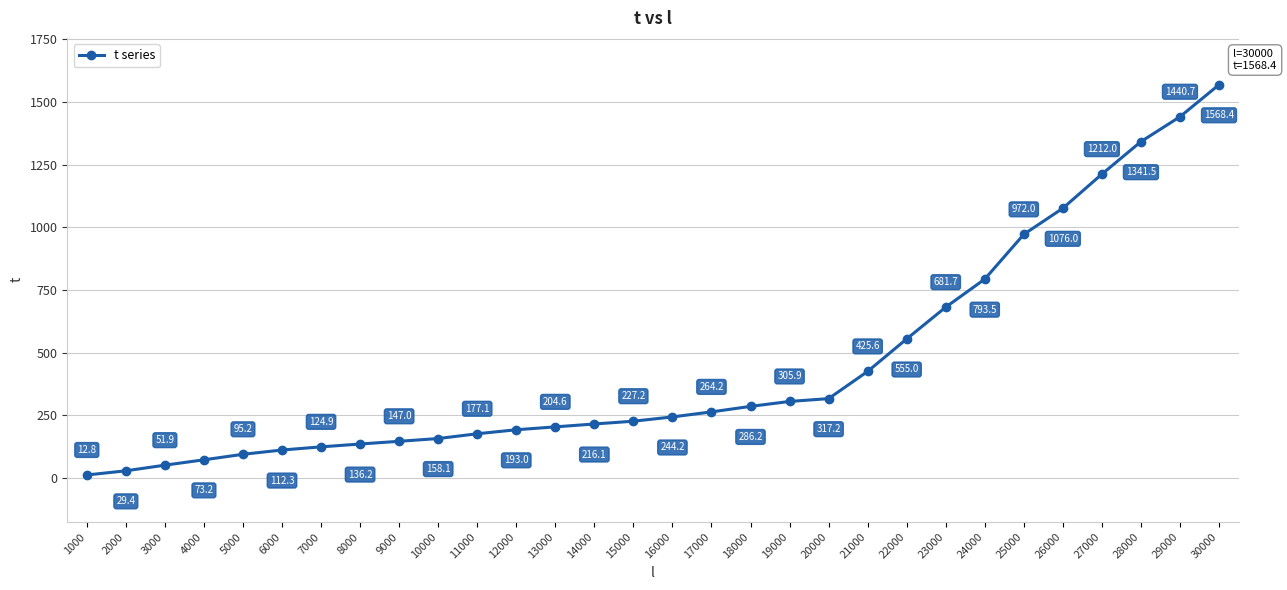

What is the change in value from 16000 to 20000?

+73.0